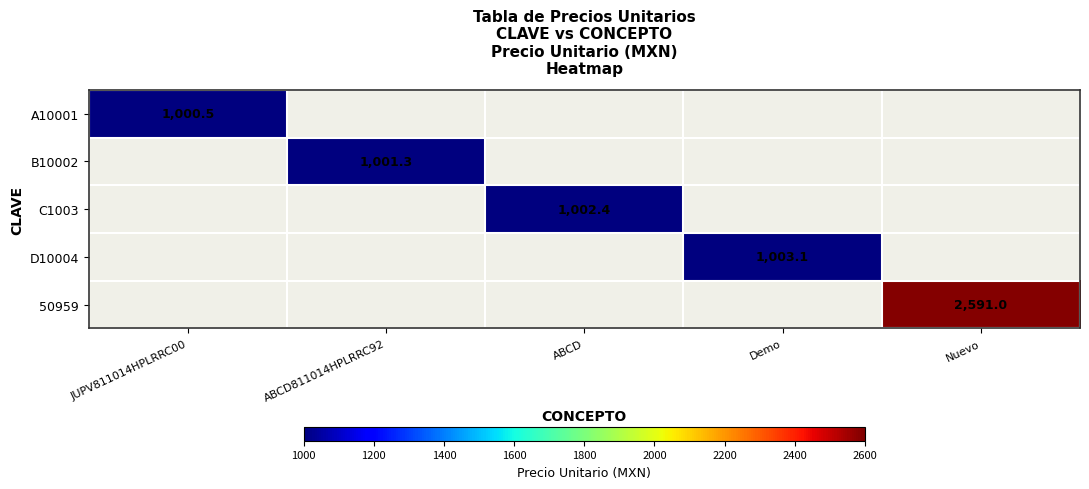

At how many categories does at least one series exceed 1043?

1